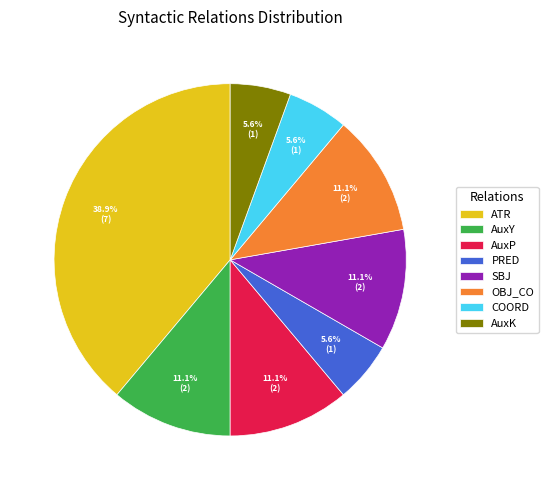

Is there a majority slice in this chart?

No